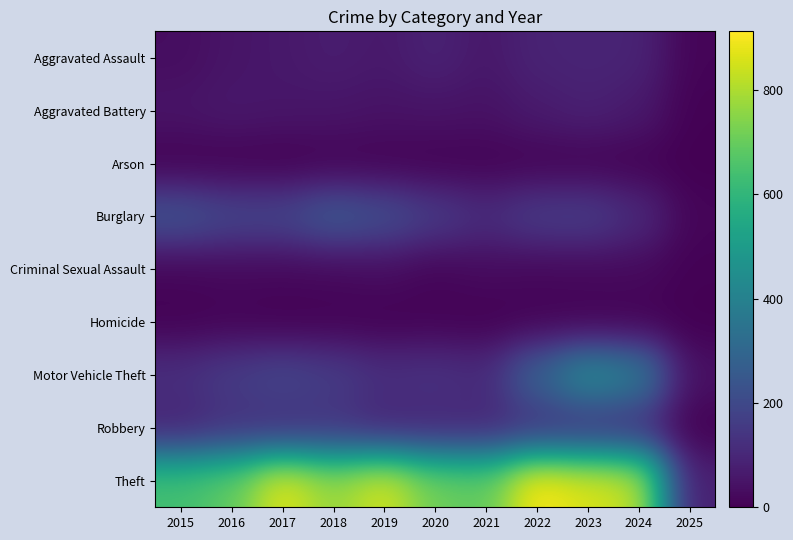

At how many categories does at least one series exceed 641?

9